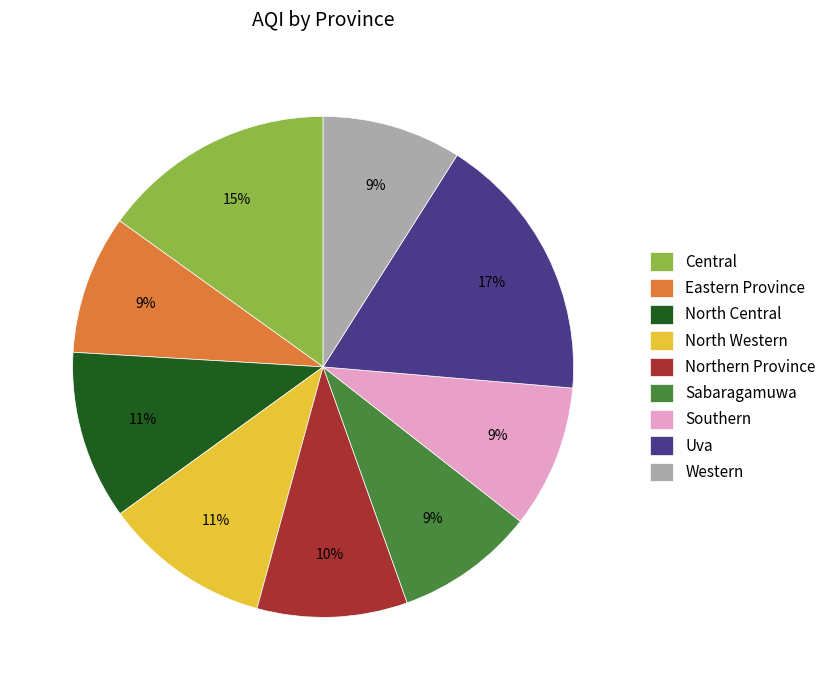

Which slice is the largest?

Uva